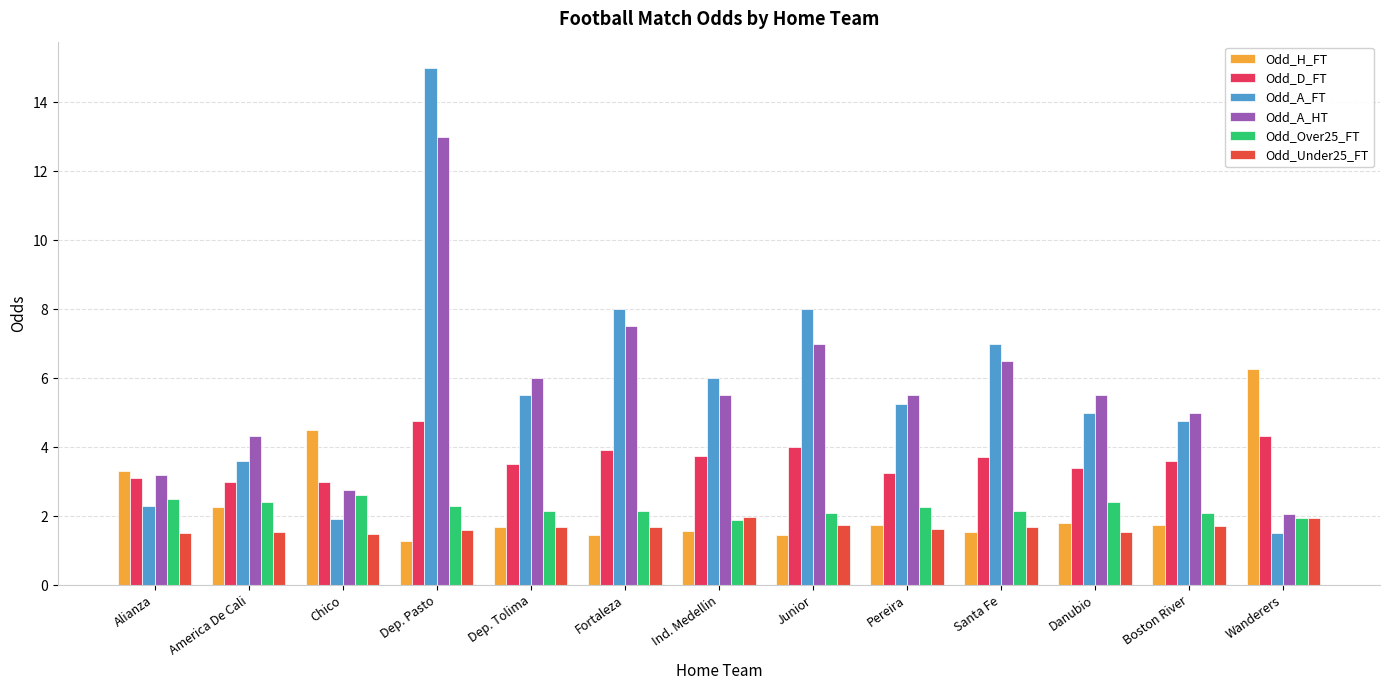

Rank the series by their maximum value, from highest to lowest.

Odd_A_FT, Odd_A_HT, Odd_H_FT, Odd_D_FT, Odd_Over25_FT, Odd_Under25_FT